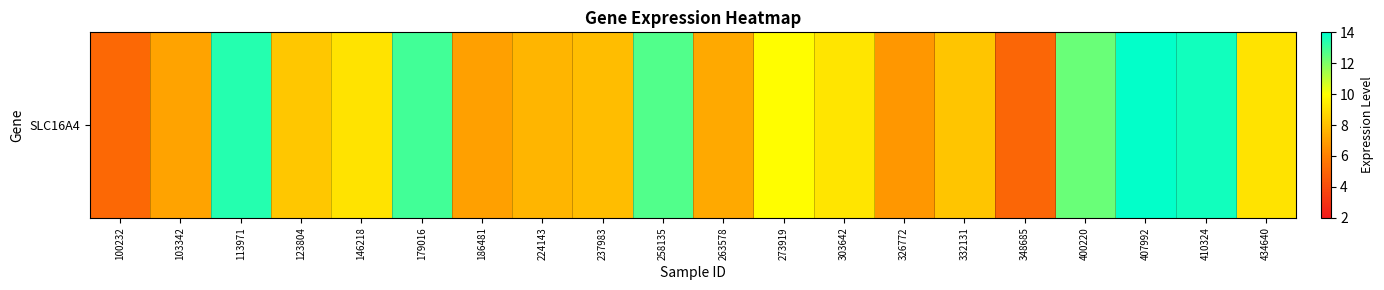

What is the minimum value shown in the chart?

5.0